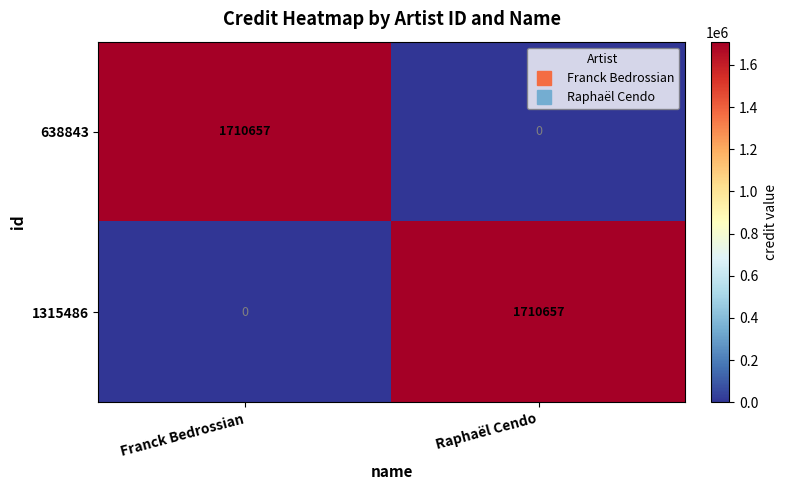

Where is 638843 nearest to the value 855328?

Raphaël Cendo